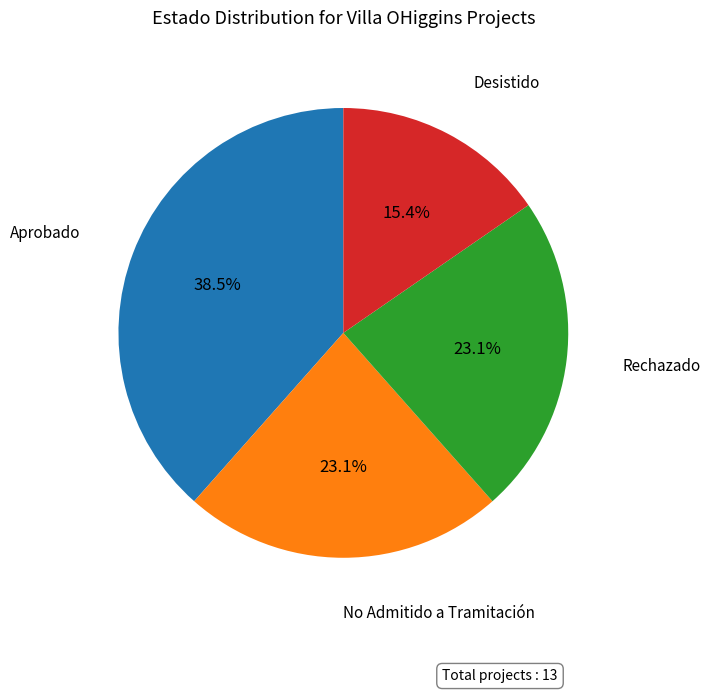

Count the number of slices in the pie.

4